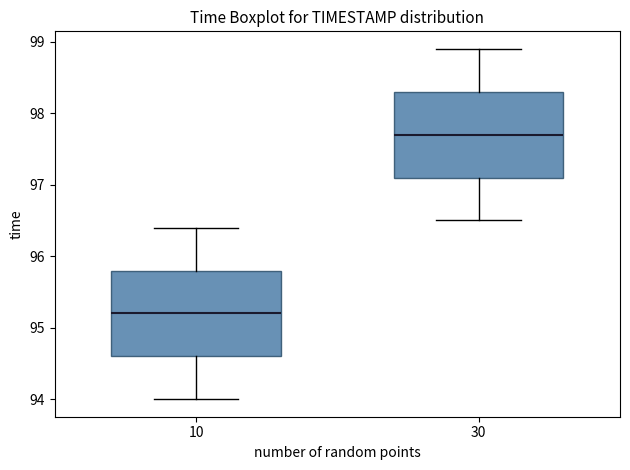

Where does the upper whisker of the box at x = 30 end on the y-axis? The values are not printed on the chart, so give them approximately, as read against the axis.

98.9